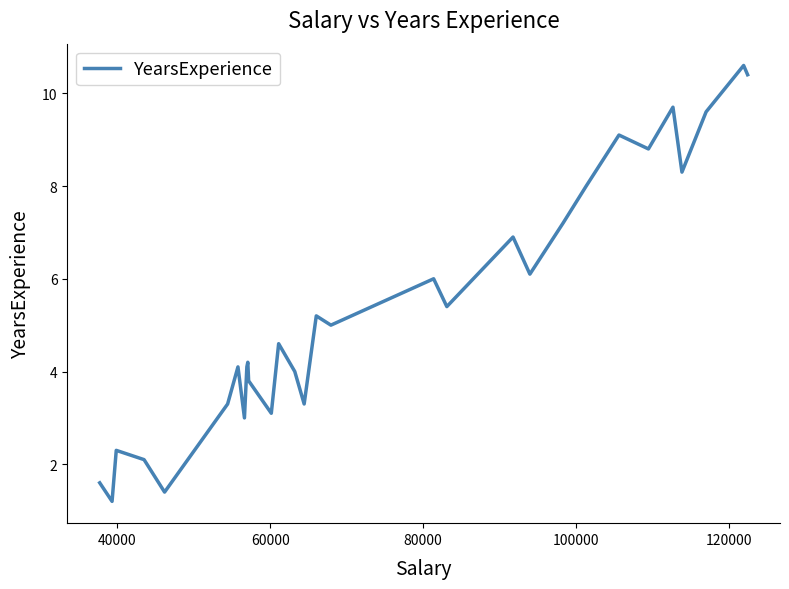

How many lines are shown in the chart?

1